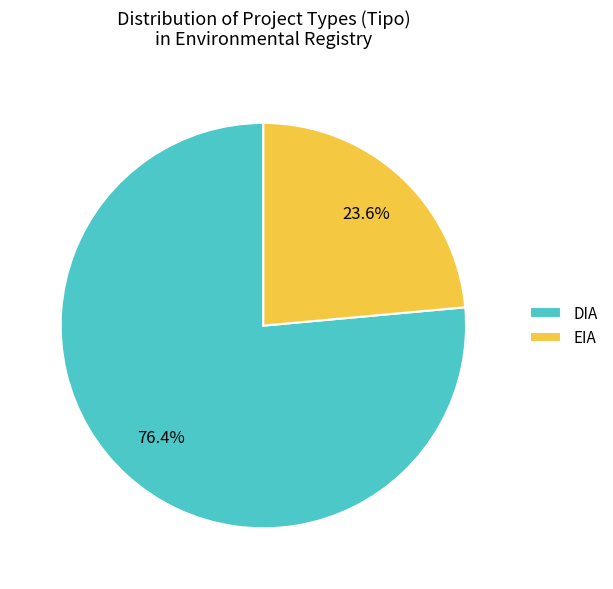

To the nearest percent, what percentage of the pie is EIA?

24%